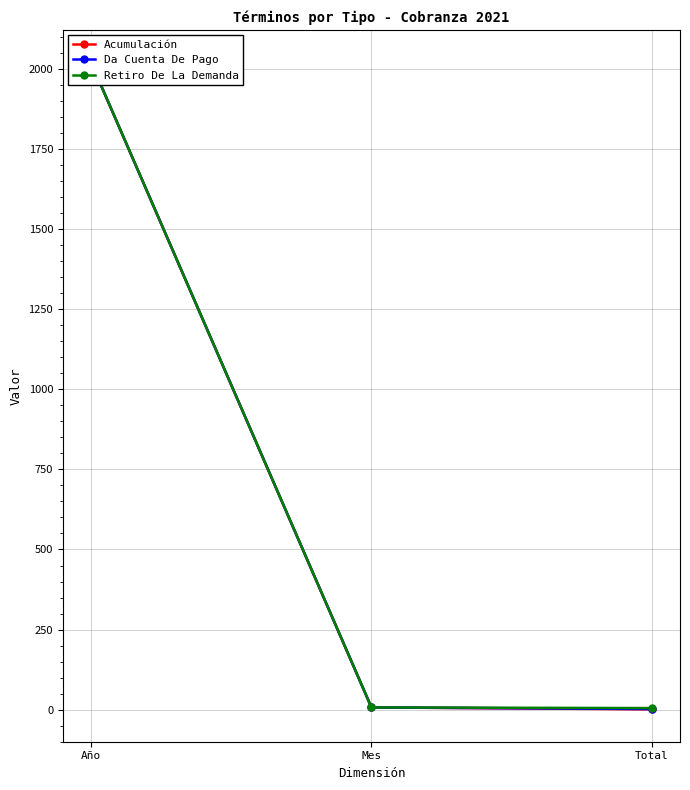

At how many categories does at least one series exceed 1655?

1